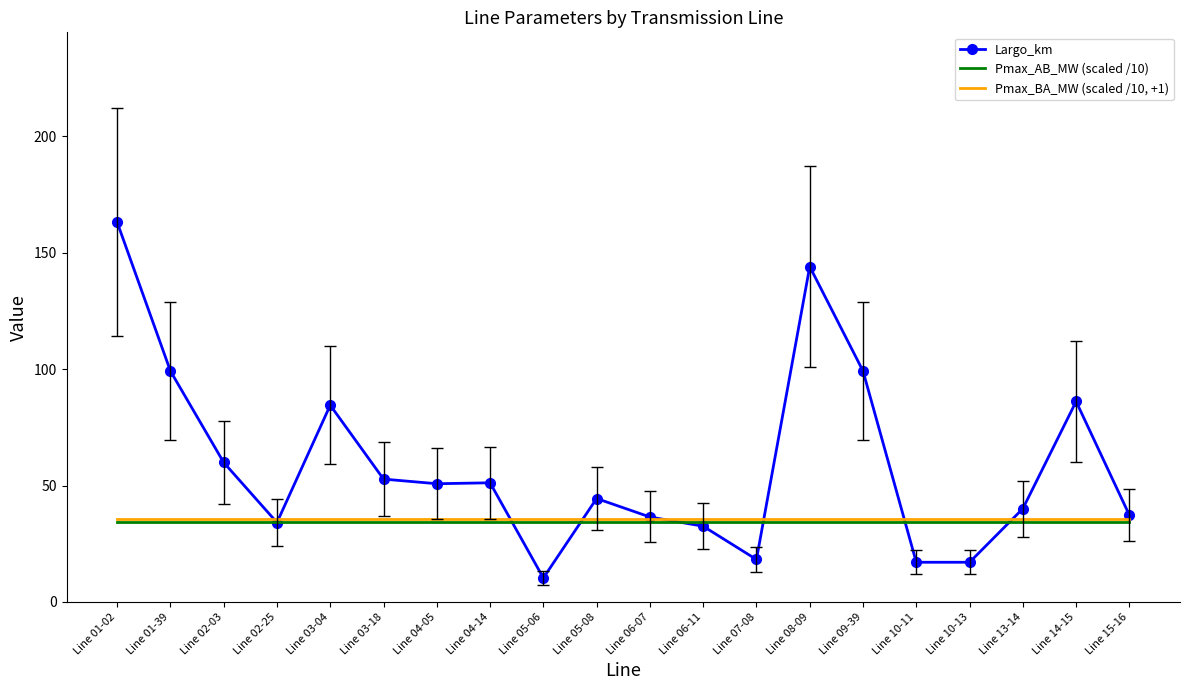

What are all the series names shown in the legend?

Largo_km, Pmax_AB_MW (scaled /10), Pmax_BA_MW (scaled /10, +1)